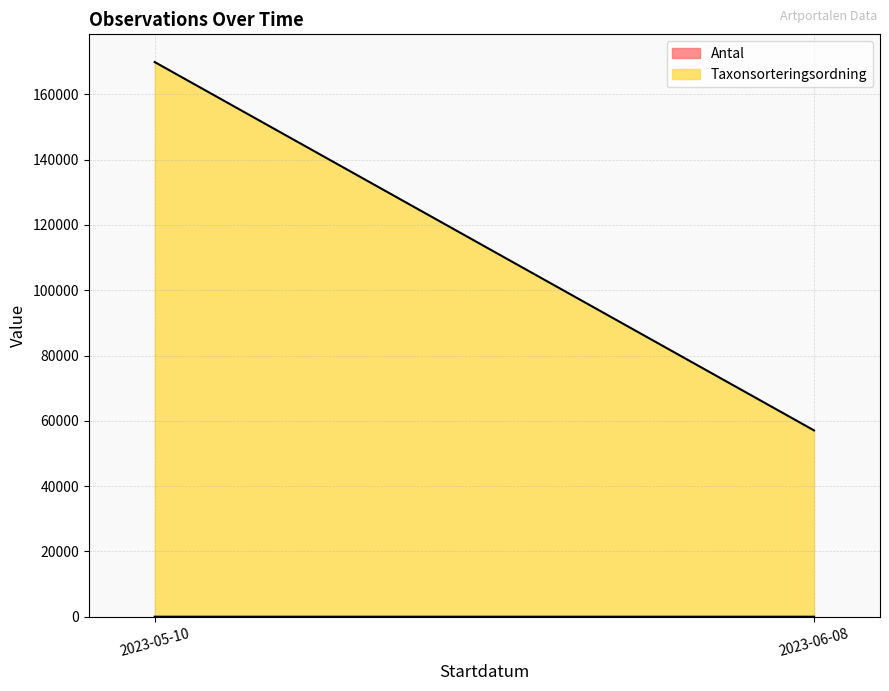

Count the number of data series in this chart.

2